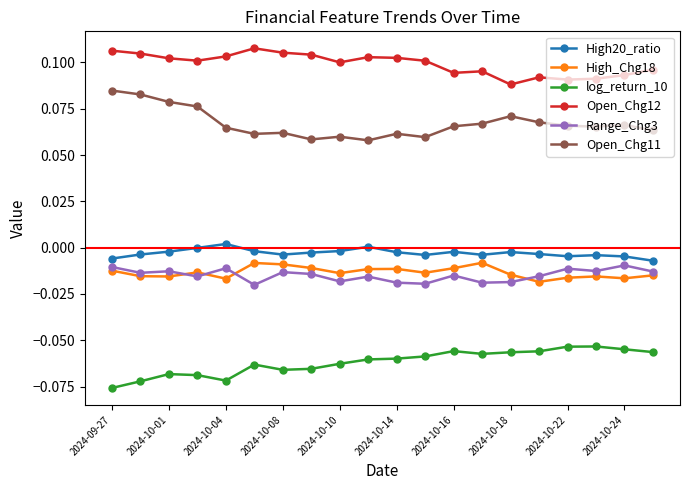

True or false: Open_Chg11 and Open_Chg12 cross at least once.

False